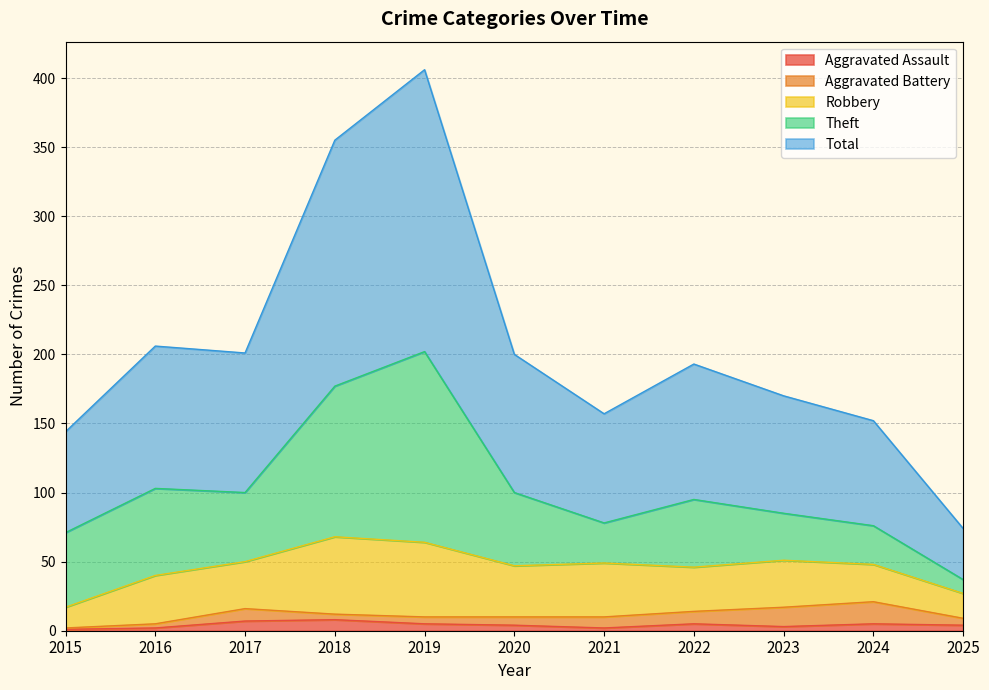

Reading left to right, what are all the values shown in this chart?

Aggravated Assault: 1	2	7	8	5	4	2	5	3	5	4
Aggravated Battery: 1	3	9	4	5	6	8	9	14	16	5
Robbery: 15	35	34	56	54	37	39	32	34	27	18
Theft: 54	63	50	109	138	53	29	49	34	28	10
Total: 73	103	101	178	204	100	79	98	85	76	37